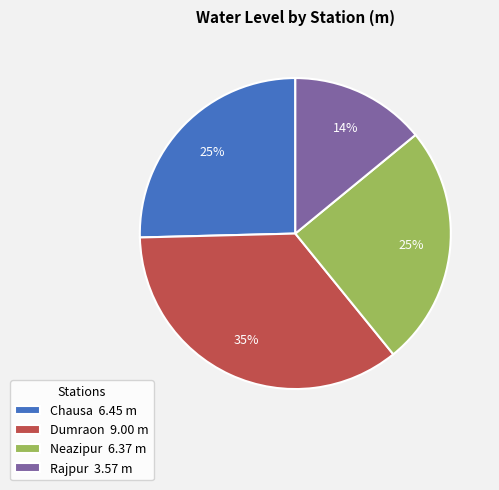

What is the smallest slice in the pie chart?

Rajpur